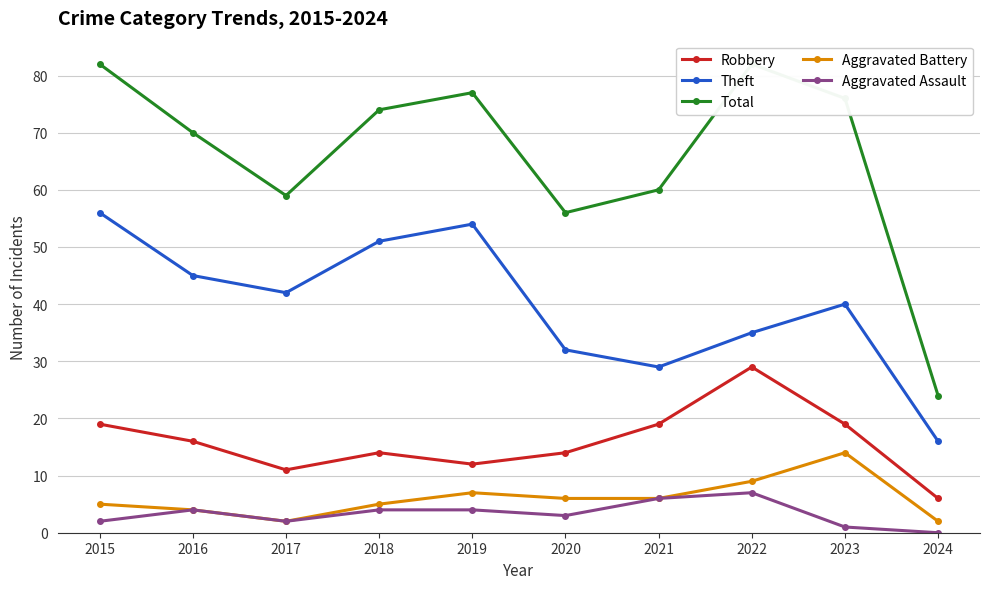

What is the value of the Total point at the 10th from the left?

24